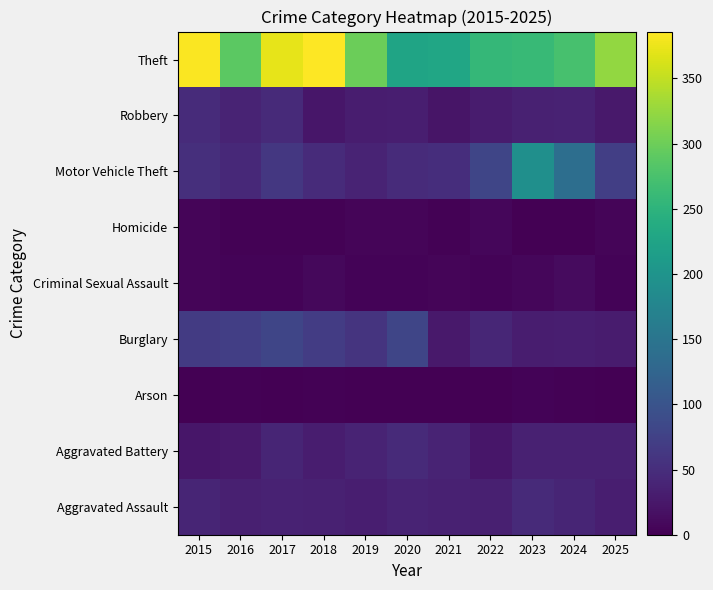

Count the number of categories in the chart.

11